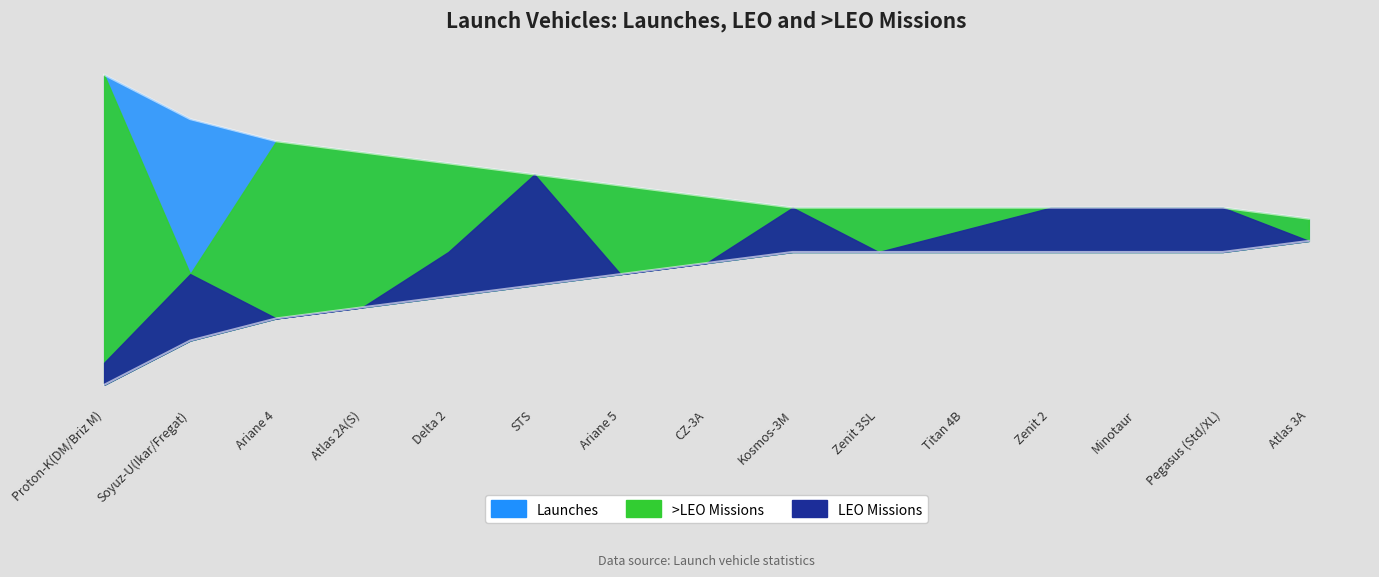

The value of >LEO at Pegasus (Std/XL) is 9. True or false?

False